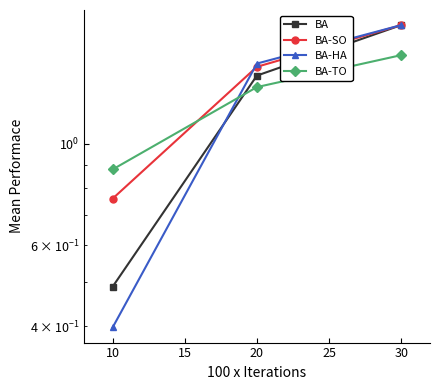

Which series has the widest spread of values?

BA-HA